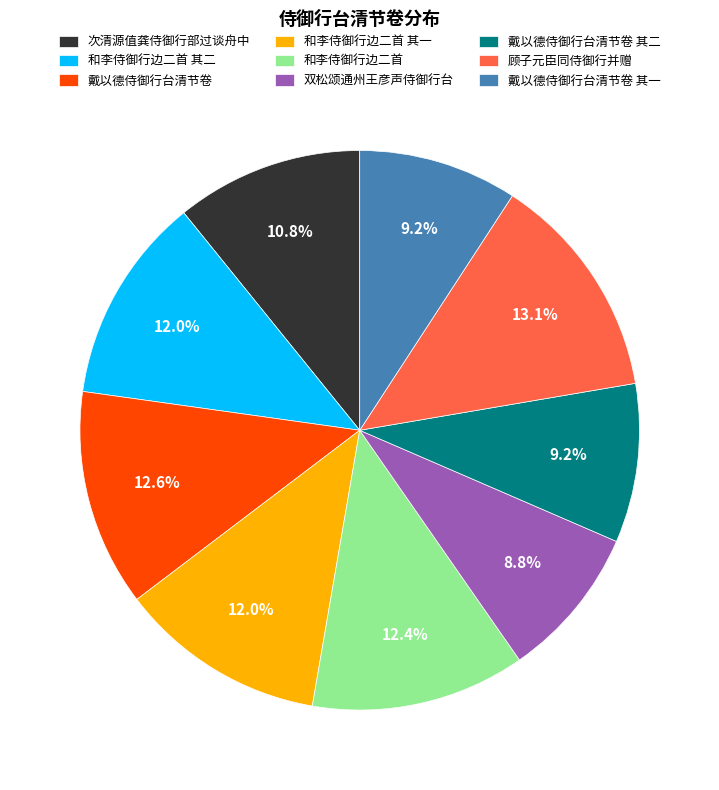

What is the largest slice in the pie chart?

顾子元臣同侍御行并赠